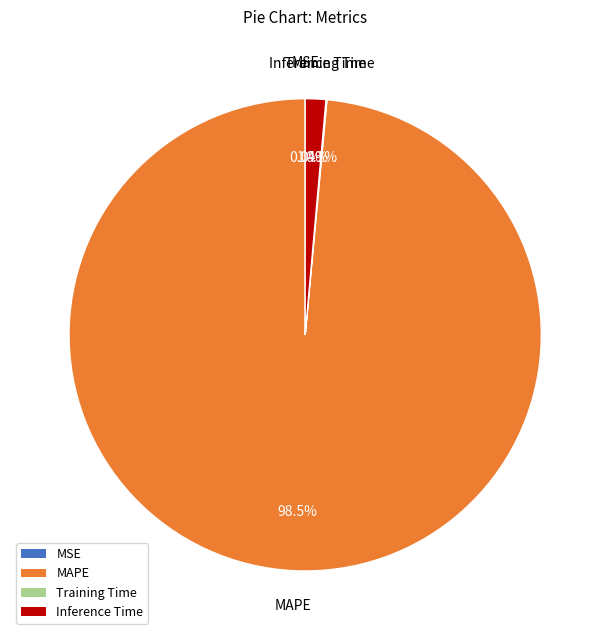

What percentage is NOT represented by Inference Time?

98.6%